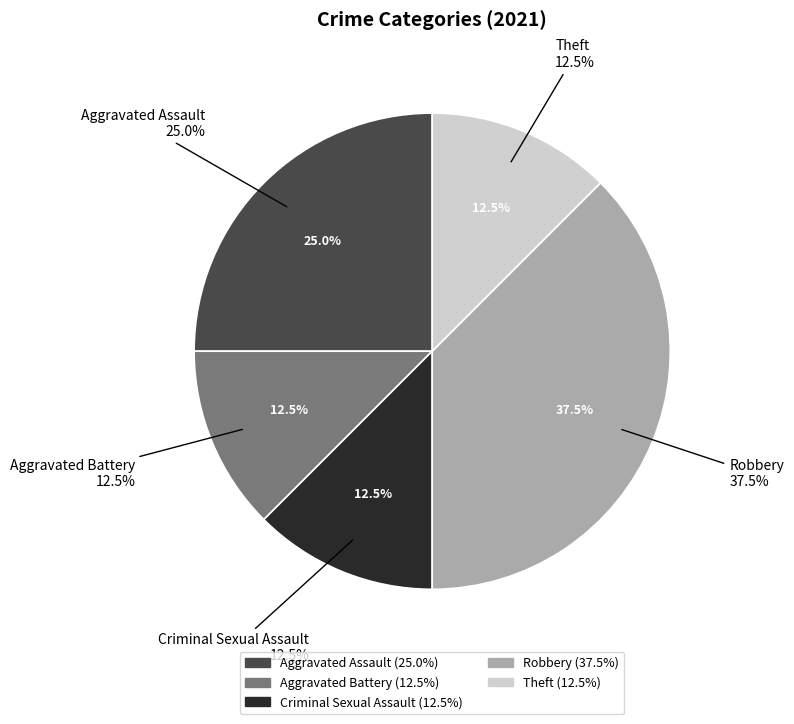

Rank the categories by value from lowest to highest.

Aggravated Battery, Criminal Sexual Assault, Theft, Aggravated Assault, Robbery